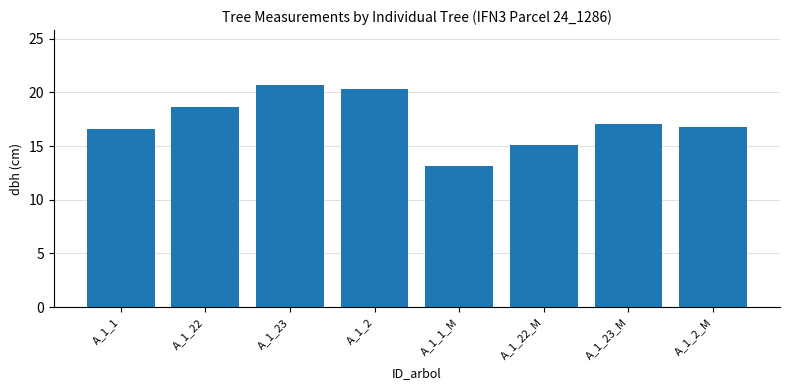

Reading left to right, list all the values displayed in this chart.

16.6	18.6	20.6	20.3	13.1	15.1	17.0	16.7